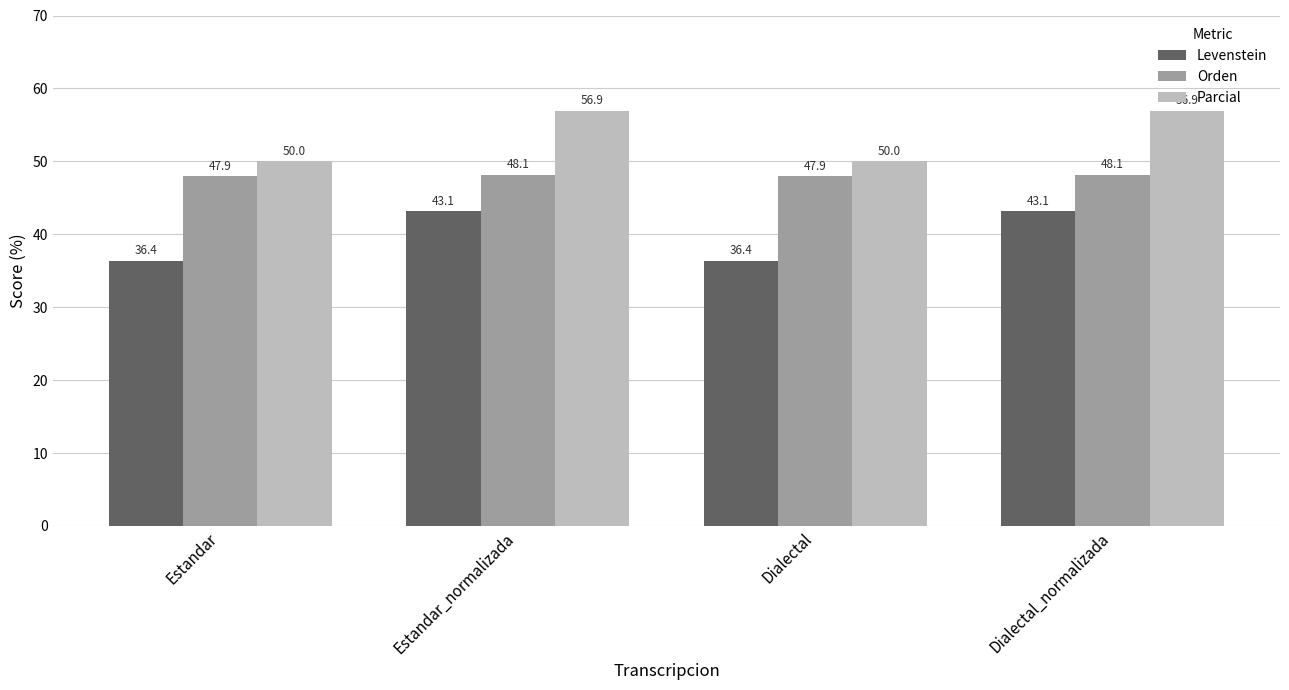

How many bars are there in each group?

3